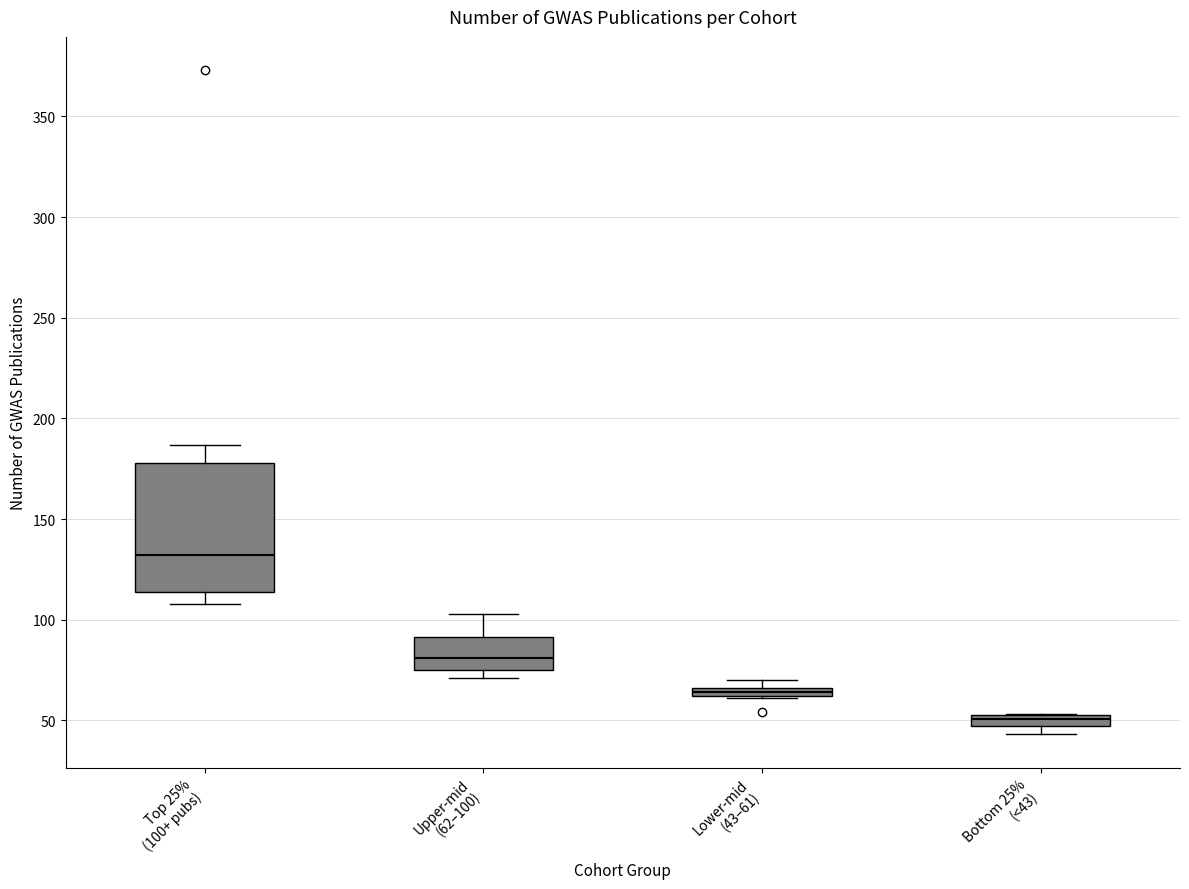

Which box's median line is the lowest?

Bottom 25% (<43)